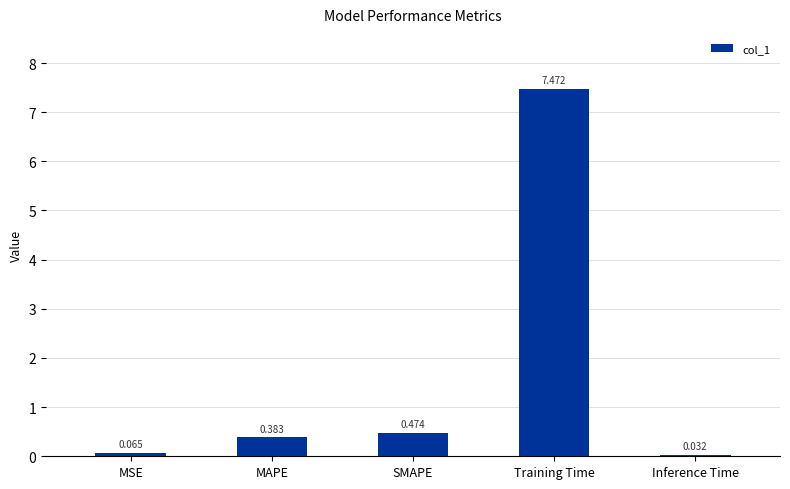

What is the maximum value shown in the chart?

7.5